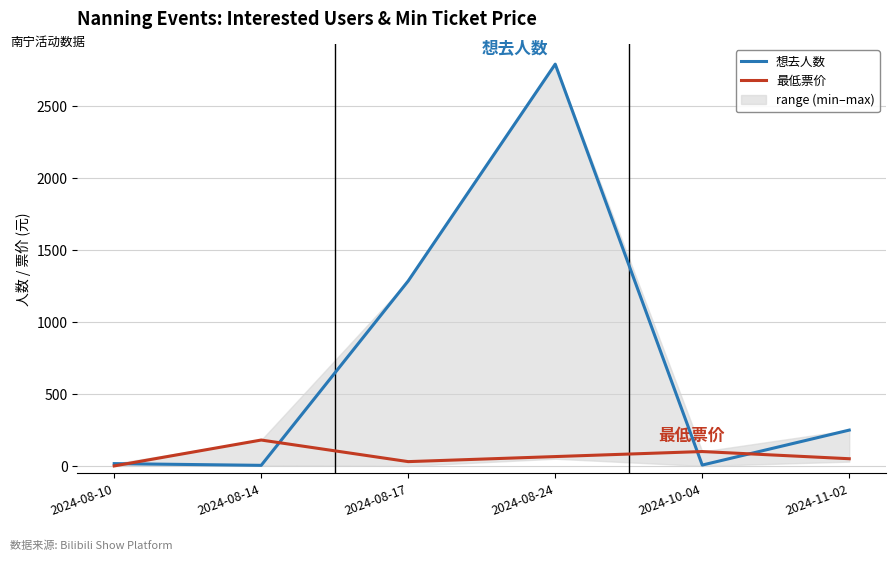

How many values in 最低票价 are above zero?

5